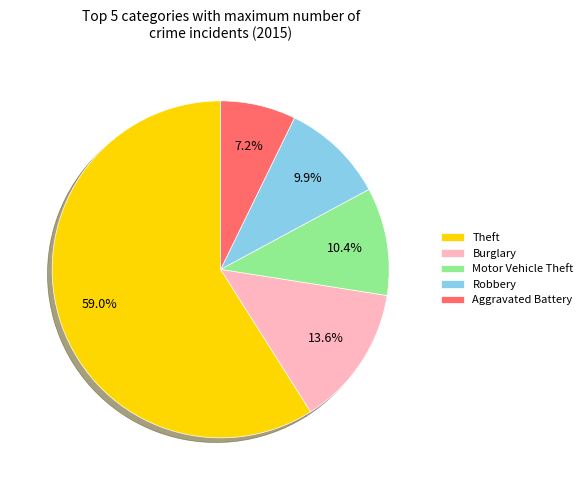

Approximately how many times larger is the value at Burglary compared to Aggravated Battery?

1.9